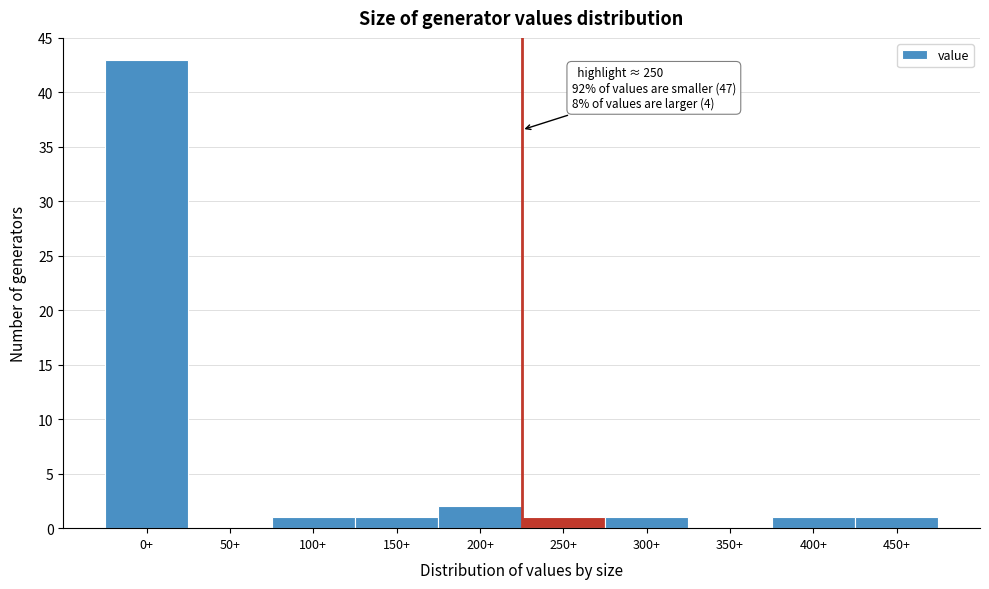

Reading left to right, transcribe all the data shown in this chart.

0+=43	50+=0	100+=1	150+=1	200+=2	250+=1	300+=1	350+=0	400+=1	450+=1